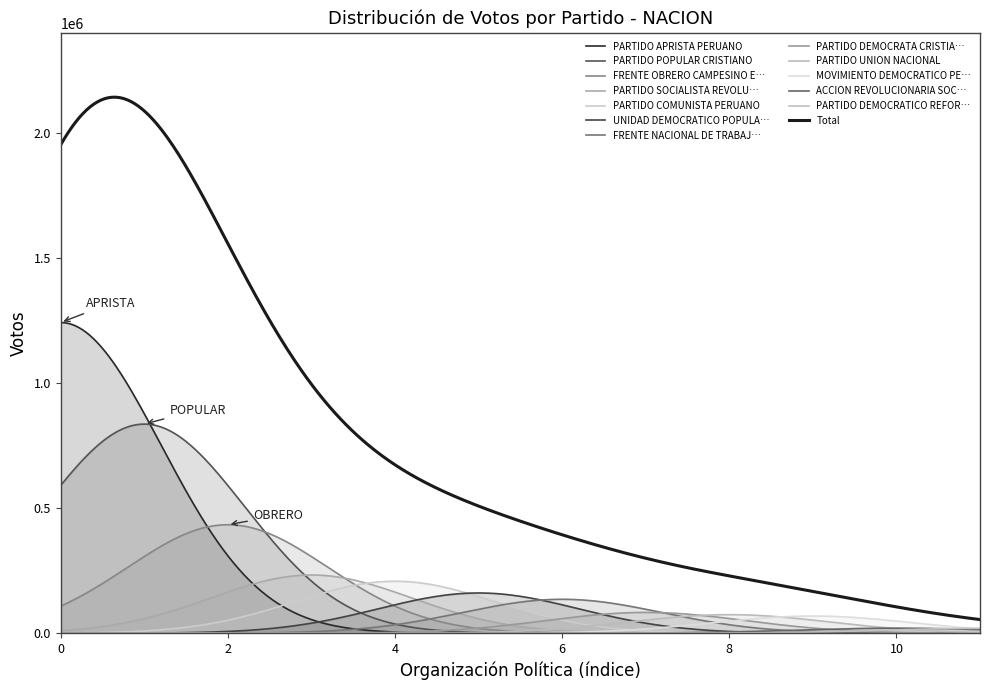

What position from the right is MOVIMIENTO DEMOCRATICO PERUANO?

3